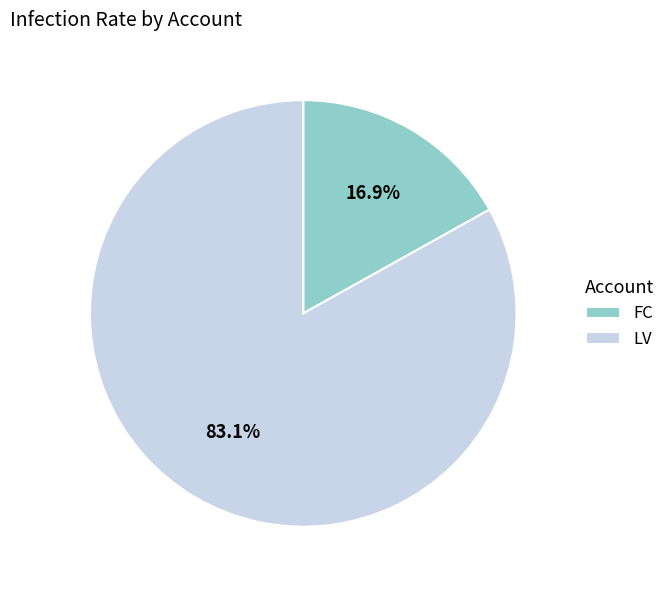

To the nearest percent, what percentage of the pie is FC?

17%